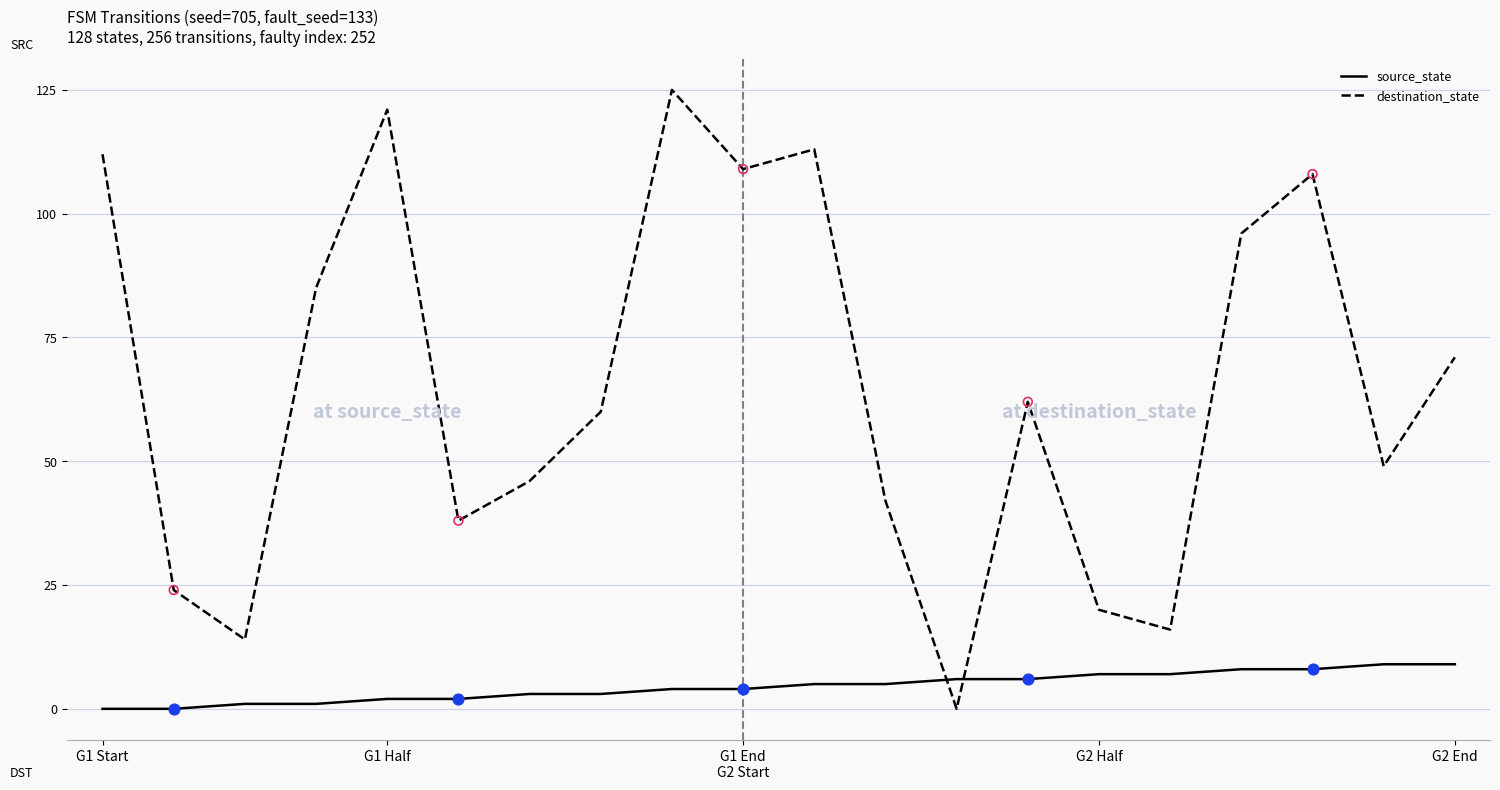

Which series has the largest range (max minus min)?

destination_state